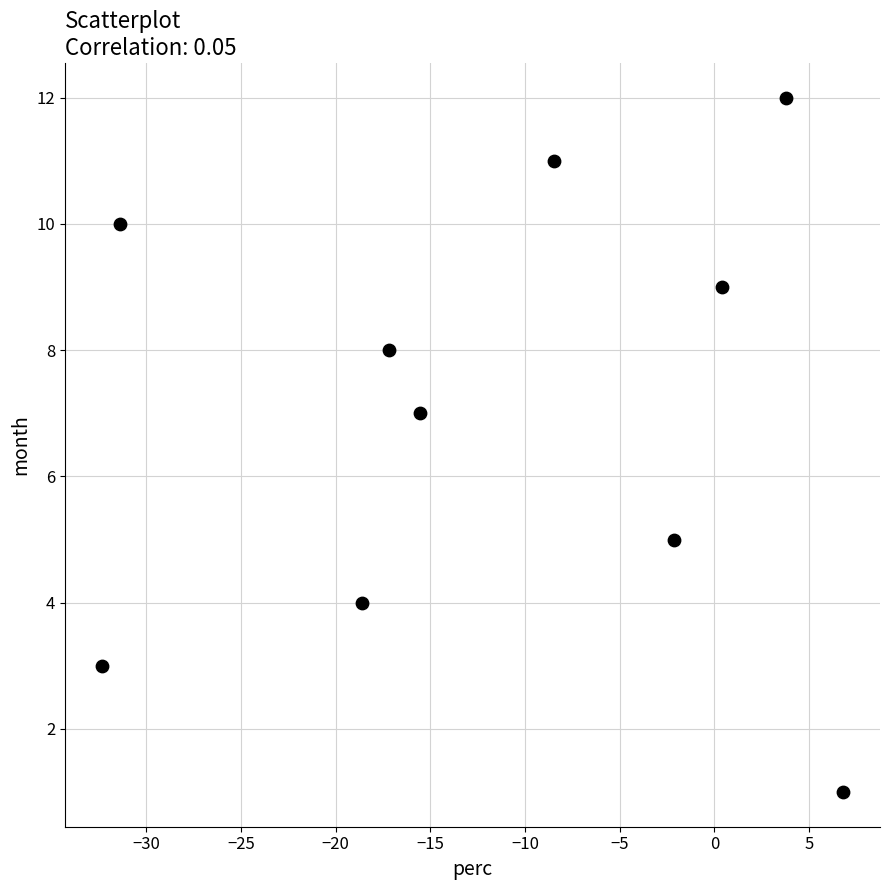

What is the range of Y values (max minus min)?

11